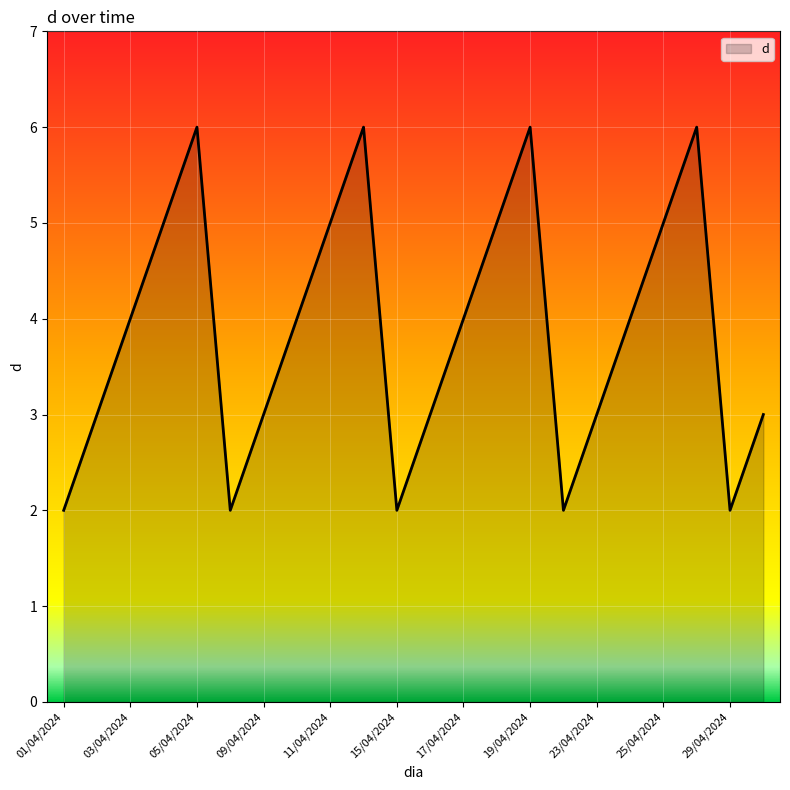

What is the difference between the maximum and minimum values?

4